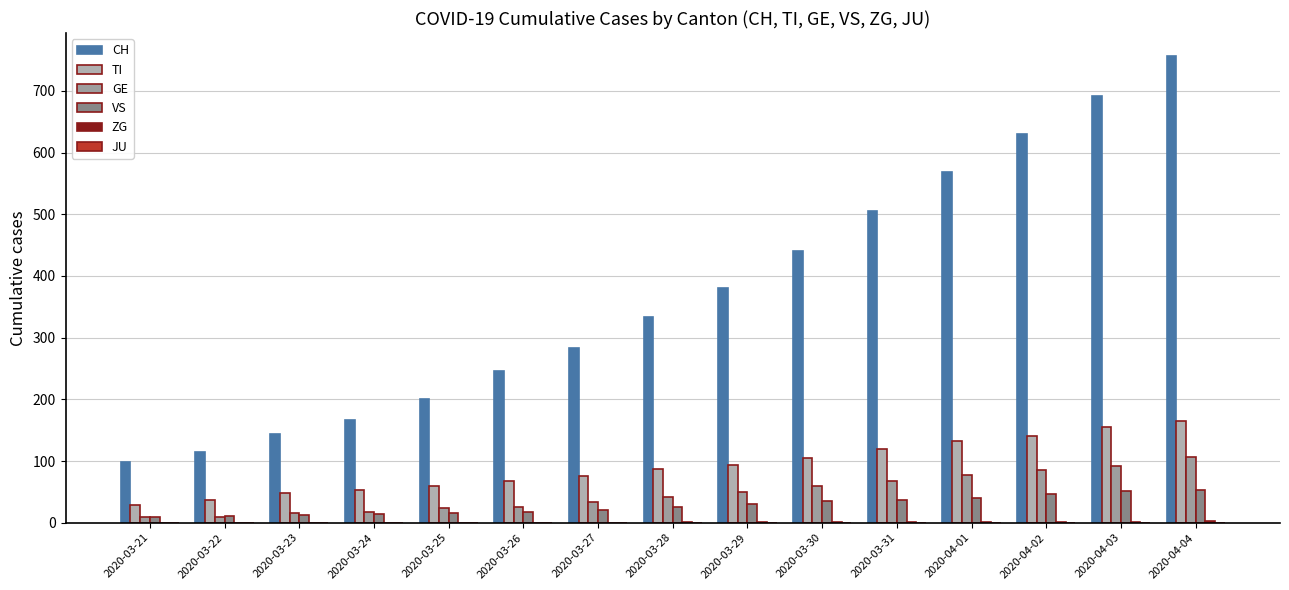

Which category has the lowest value in the CH series?

2020-03-21